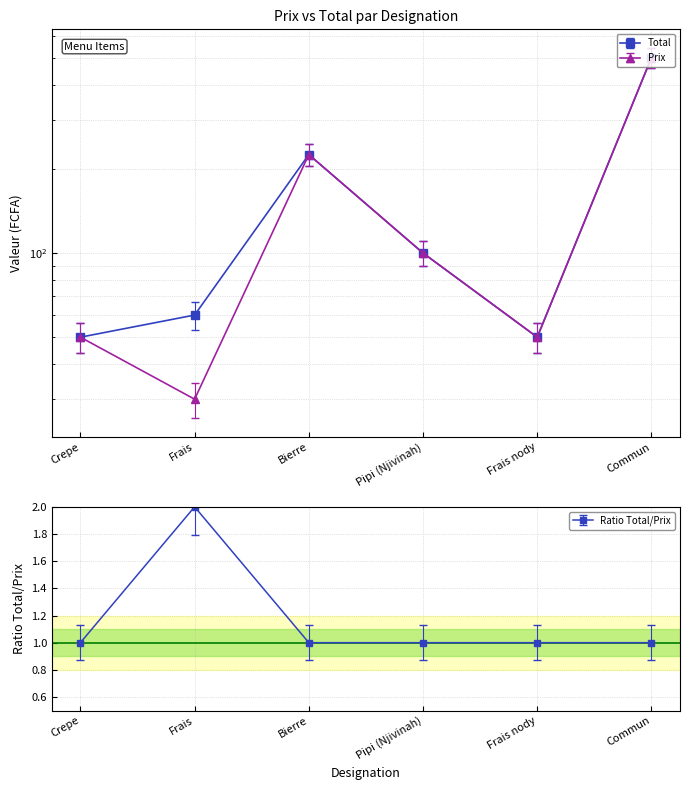

The value of Prix at Crepe is 44.0. True or false?

True